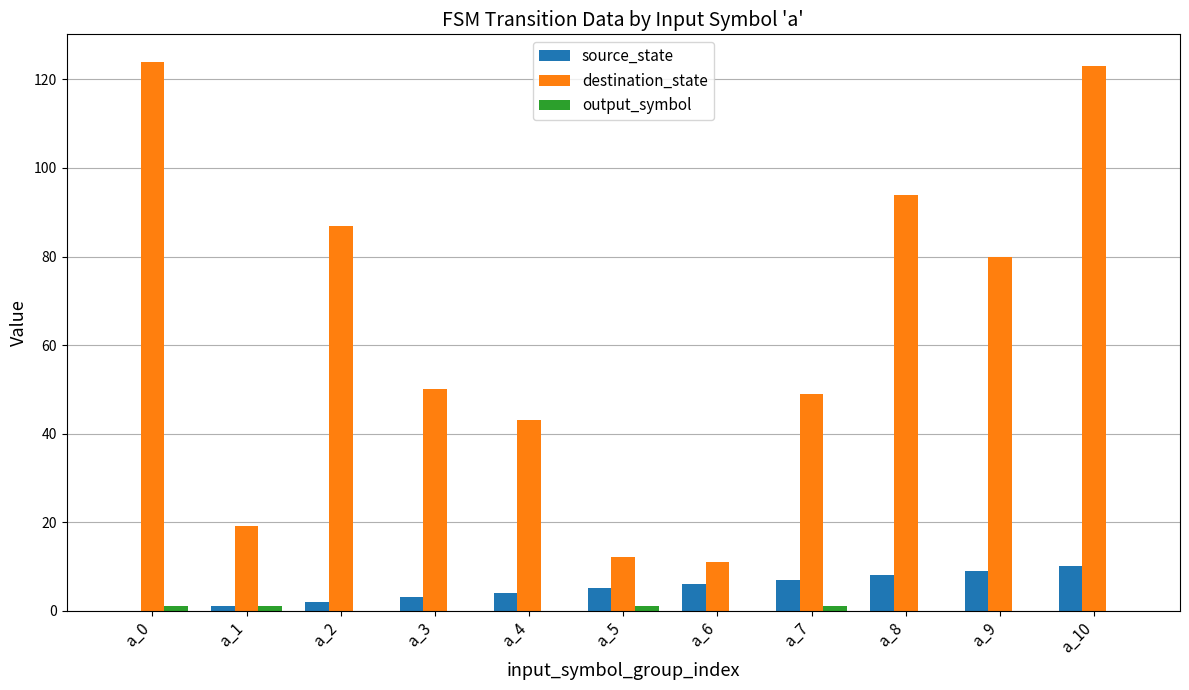

What is the sum of all destination_state values?

692